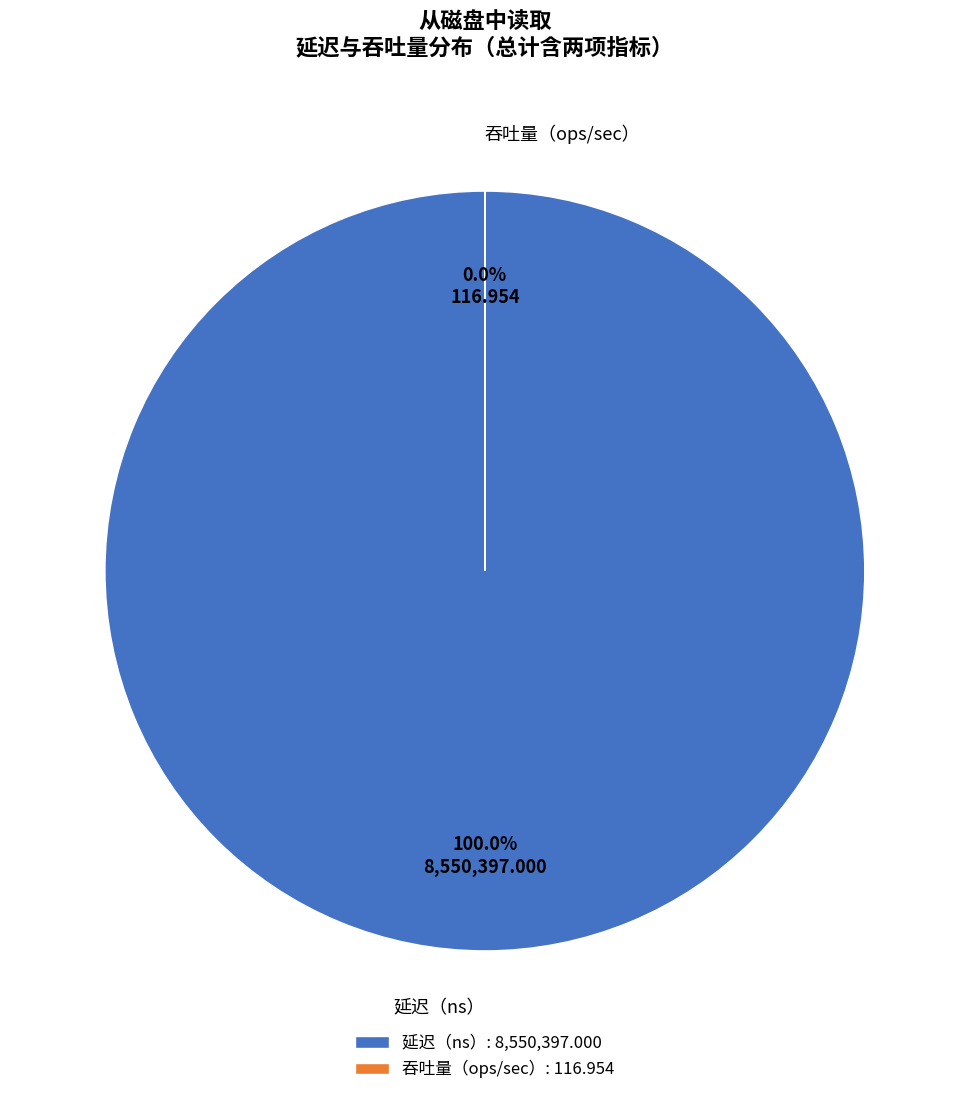

Rank the categories by value from lowest to highest.

吞吐量（ops/sec）, 延迟（ns）